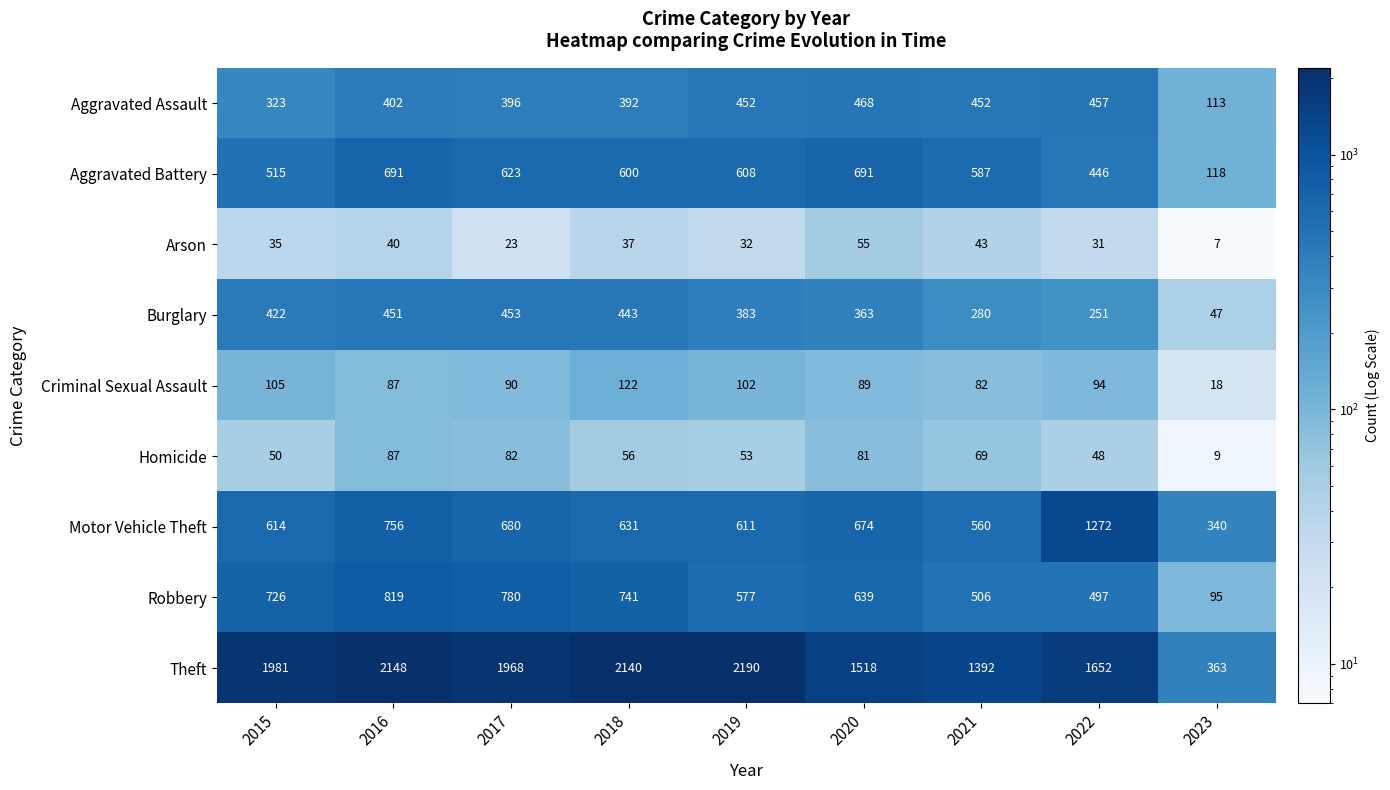

How many distinct data groups are displayed?

9